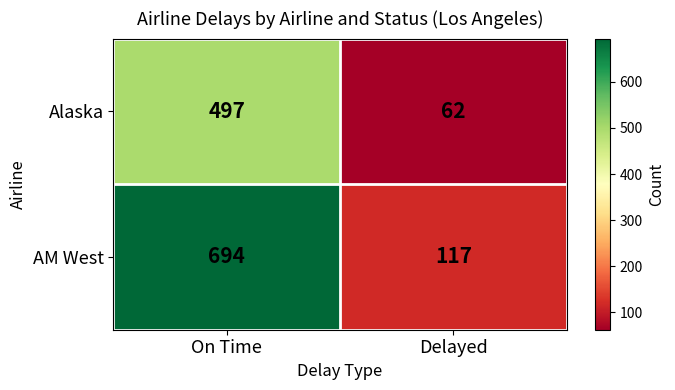

Which series has the widest spread of values?

AM West